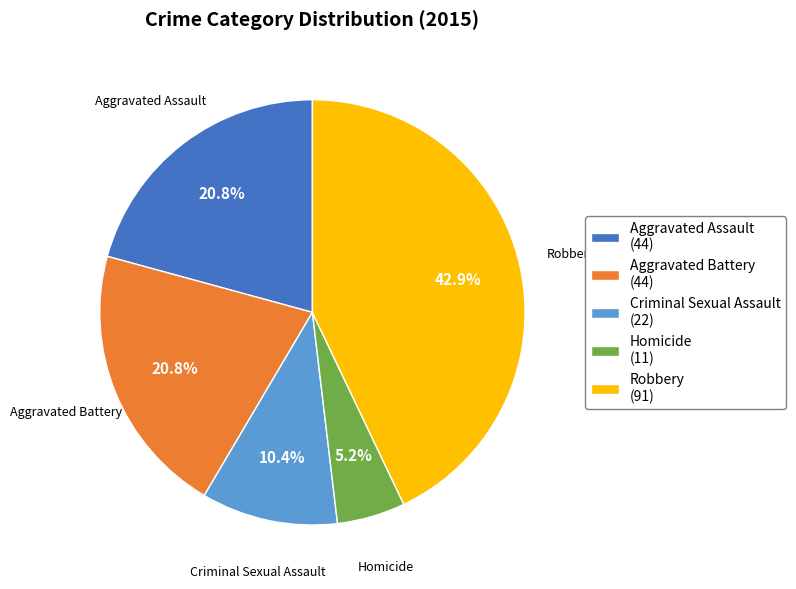

Does Robbery account for over 50% of the chart?

No